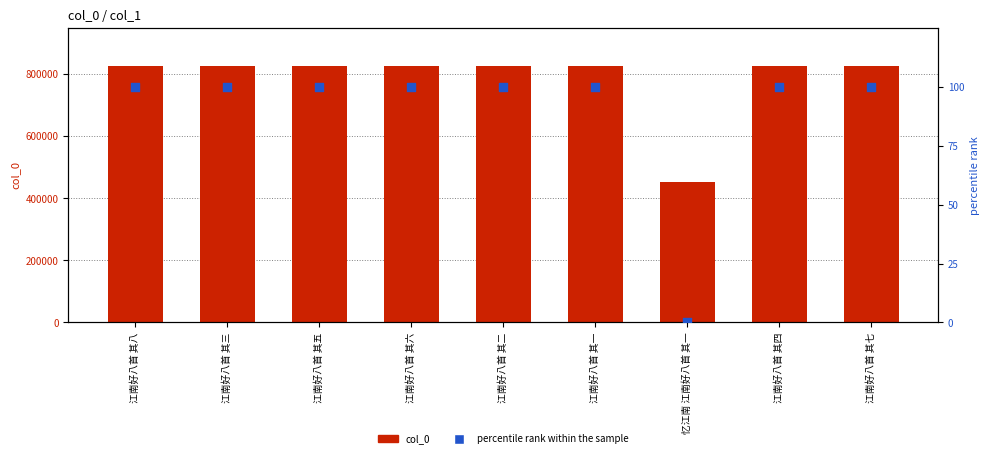

Which series has the largest total across all categories?

col_0